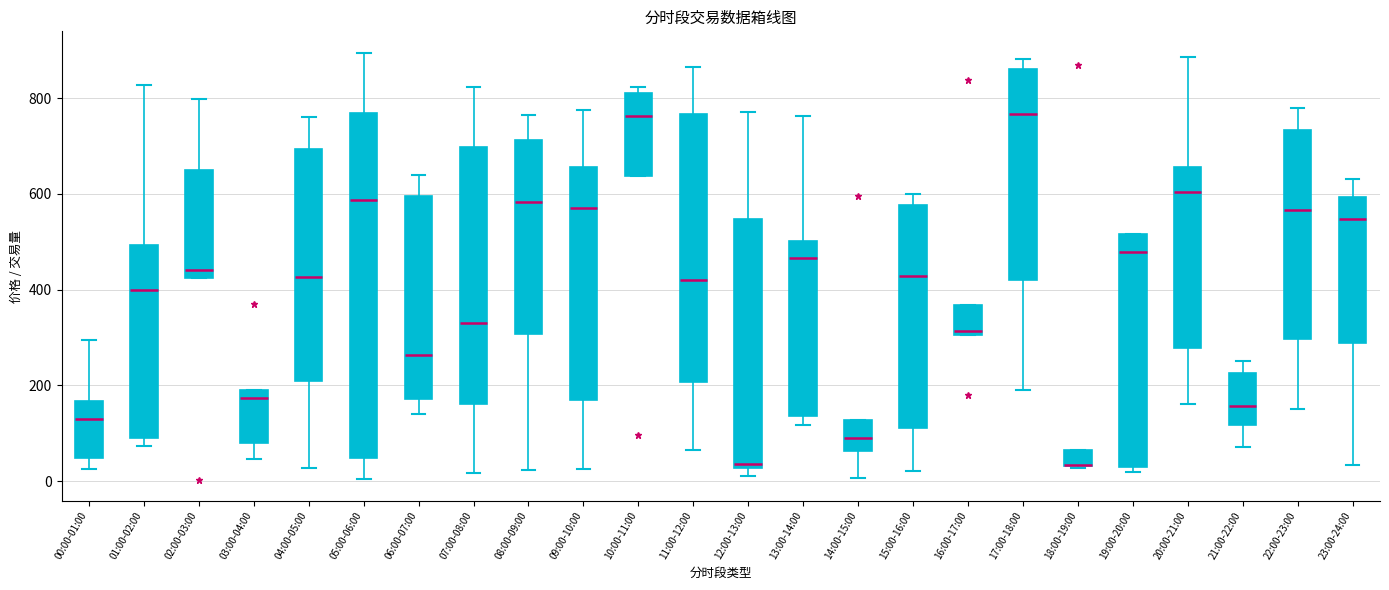

Reading left to right, transcribe this box plot: for each box, give where its median line is, the range the box spans, and where its two whiskers end, as read against the y-axis. The values are not printed on the chart, so give them approximately, as read against the axis.

00:00-01:00: median 120, box 40 to 160, whiskers 20 to 300
01:00-02:00: median 400, box 80 to 500, whiskers 80 (just below the box's lower edge) to 820
02:00-03:00: median 440, box 420 to 660, whiskers 420 to 800
03:00-04:00: median 180, box 80 to 200, whiskers 40 to 200
04:00-05:00: median 420, box 200 to 700, whiskers 20 to 760
05:00-06:00: median 580, box 40 to 760, whiskers 0 to 900
06:00-07:00: median 260, box 180 to 600, whiskers 140 to 640
07:00-08:00: median 320, box 160 to 700, whiskers 20 to 820
08:00-09:00: median 580, box 300 to 720, whiskers 20 to 760
09:00-10:00: median 580, box 160 to 660, whiskers 20 to 780
10:00-11:00: median 760, box 640 to 820, whiskers 640 to 820 (just above the box's upper edge)
11:00-12:00: median 420, box 200 to 760, whiskers 60 to 860
12:00-13:00: median 40, box 20 to 540, whiskers 20 (just below the box's lower edge) to 780
13:00-14:00: median 460, box 140 to 500, whiskers 120 to 760
14:00-15:00: median 80, box 60 to 120, whiskers 0 to 120
15:00-16:00: median 420, box 120 to 580, whiskers 20 to 600
16:00-17:00: median 320, box 300 to 360, whiskers 300 to 360
17:00-18:00: median 760, box 420 to 860, whiskers 200 to 880
18:00-19:00: median 40 (drawn on the box's lower edge), box 40 to 60, whiskers 20 to 60
19:00-20:00: median 480, box 20 to 520, whiskers 20 (just below the box's lower edge) to 520
20:00-21:00: median 600, box 280 to 660, whiskers 160 to 880
21:00-22:00: median 160, box 120 to 220, whiskers 80 to 260
22:00-23:00: median 560, box 300 to 740, whiskers 160 to 780
23:00-24:00: median 540, box 280 to 600, whiskers 40 to 640